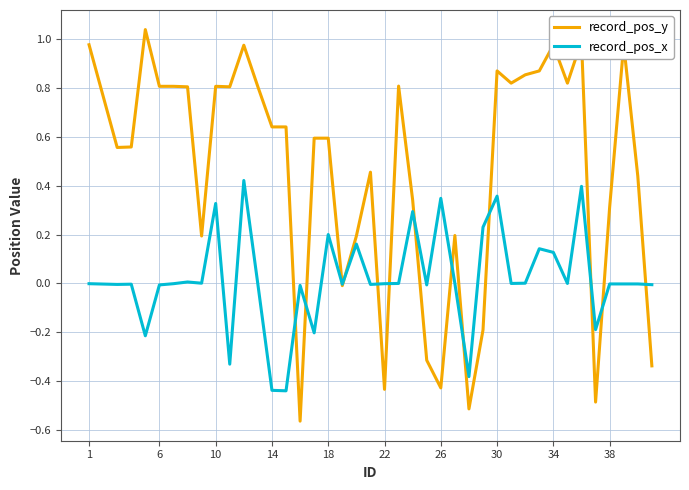

Rank the series by their average value, from highest to lowest.

record_pos_y, record_pos_x